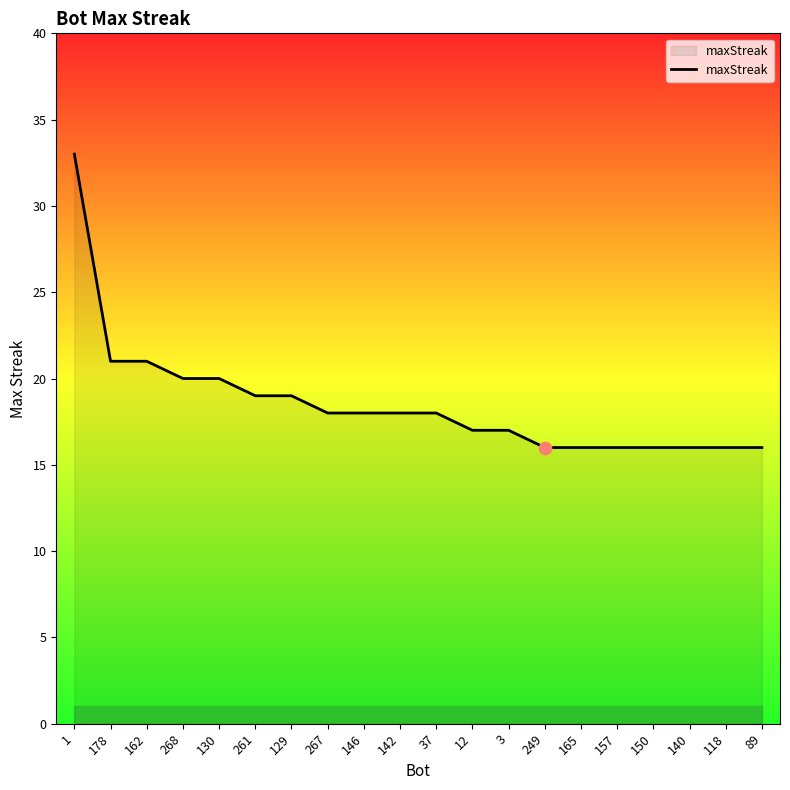

What is the ratio of the value at 140 to the value at 150?

1.0